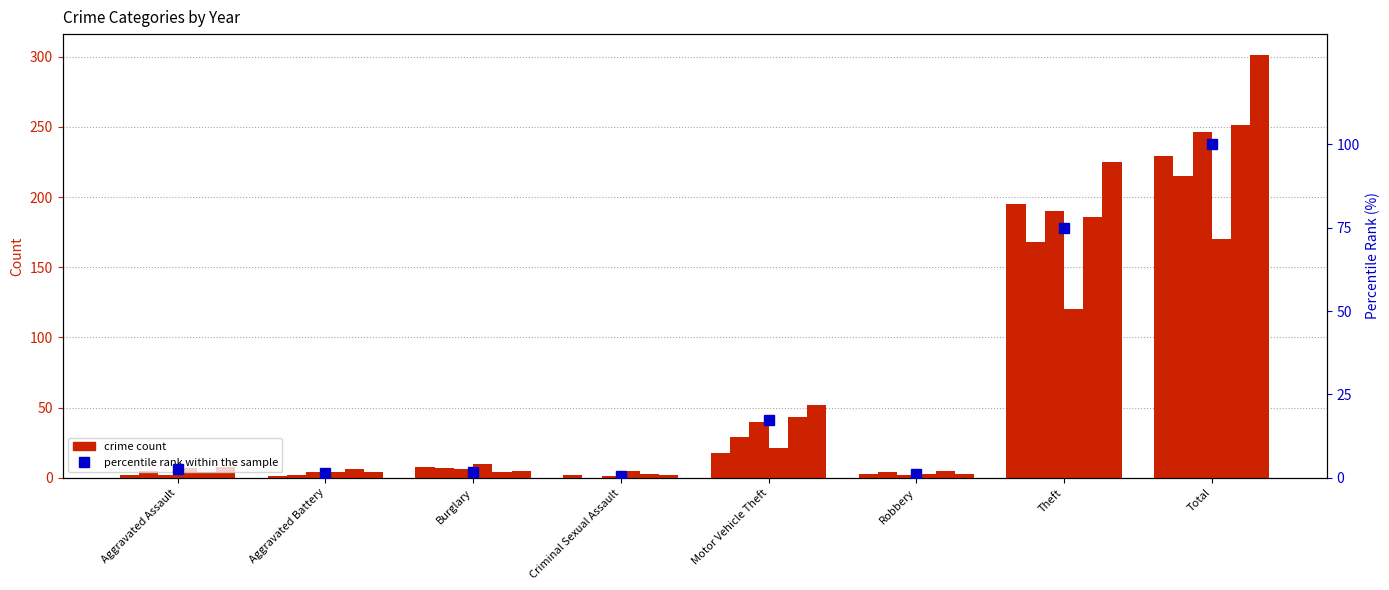

Reading left to right, transcribe all the data shown in this chart.

2015: Aggravated Assault=2	Aggravated Battery=1	Burglary=8	Criminal Sexual Assault=2	Motor Vehicle Theft=18	Robbery=3	Theft=195	Total=229
2017: Aggravated Assault=5	Aggravated Battery=2	Burglary=7	Criminal Sexual Assault=0	Motor Vehicle Theft=29	Robbery=4	Theft=168	Total=215
2019: Aggravated Assault=2	Aggravated Battery=4	Burglary=6	Criminal Sexual Assault=1	Motor Vehicle Theft=40	Robbery=2	Theft=190	Total=246
2021: Aggravated Assault=7	Aggravated Battery=4	Burglary=10	Criminal Sexual Assault=5	Motor Vehicle Theft=21	Robbery=3	Theft=120	Total=170
2022: Aggravated Assault=4	Aggravated Battery=6	Burglary=4	Criminal Sexual Assault=3	Motor Vehicle Theft=43	Robbery=5	Theft=186	Total=251
2023: Aggravated Assault=8	Aggravated Battery=4	Burglary=5	Criminal Sexual Assault=2	Motor Vehicle Theft=52	Robbery=3	Theft=225	Total=301